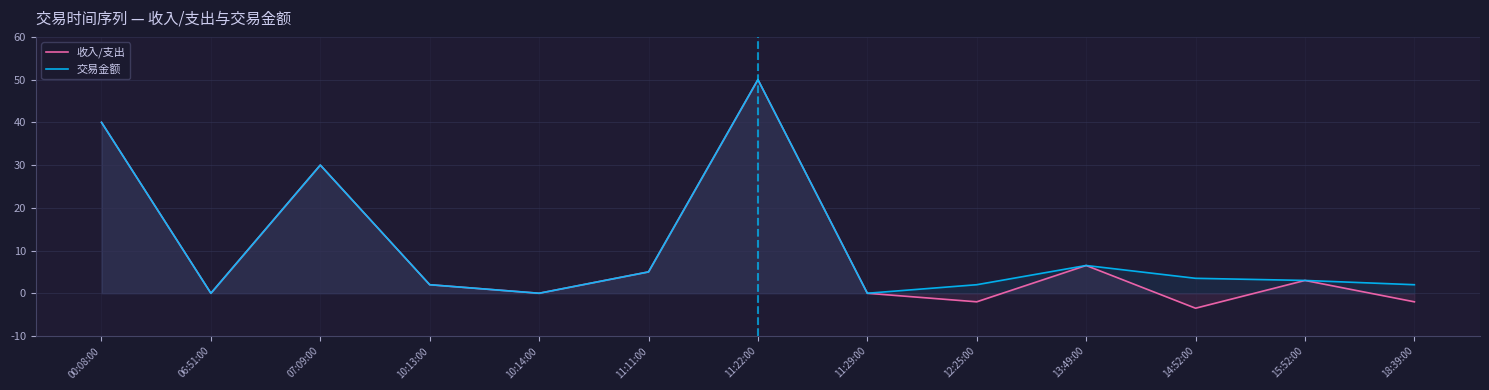

Reading right to left, what are all the values shown in this chart?

收入/支出: -2.0	3.0	-3.5	6.5	-2.0	0.0	50.0	5.0	0.0	2.0	30.0	0.0	40.0
交易金额: 2.0	3.0	3.5	6.5	2.0	0.0	50.0	5.0	0.0	2.0	30.0	0.0	40.0